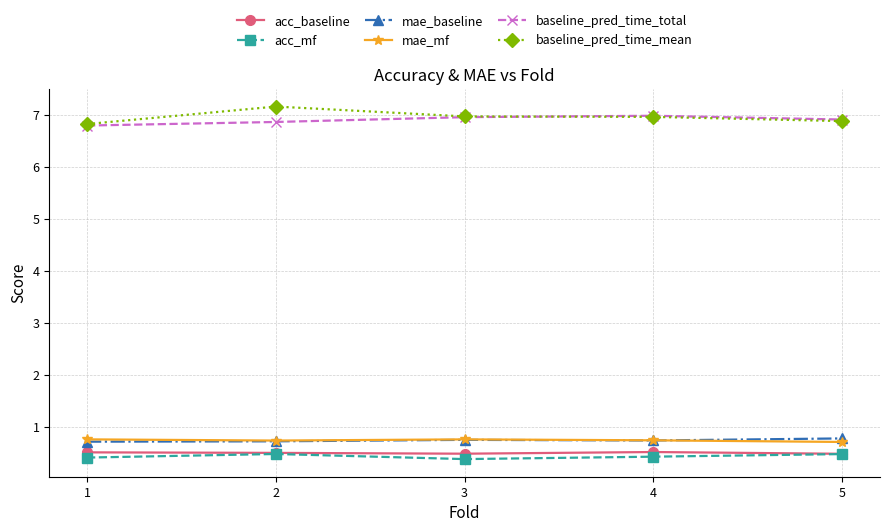

What are all the series names shown in the legend?

acc_baseline, acc_mf, mae_baseline, mae_mf, baseline_pred_time_total, baseline_pred_time_mean